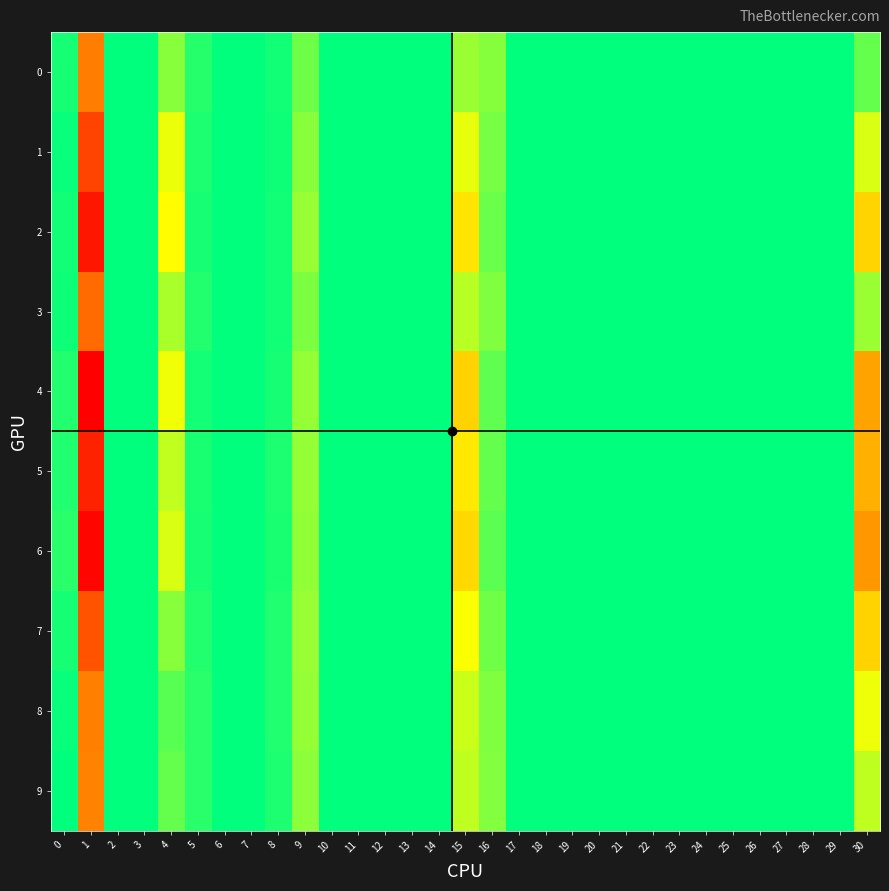

Reading right to left, what are all the values shown in this chart?

0: 30=0.0	29=0.0	28=0.0	27=0.0	26=0.0	25=0.0	24=0.0	23=0.0	22=0.0	21=0.0	20=0.0	19=0.0	18=0.0	17=0.0	16=-0.0	15=-0.0	14=0.0	13=0.0	12=0.0	11=0.0	10=0.0	9=-0.0	8=-0.0	7=0.0	6=0.0	5=0.0	4=0.0	3=0.0	2=0.0	1=0.1	0=-0.0
1: 30=0.0	29=0.0	28=0.0	27=0.0	26=0.0	25=0.0	24=0.0	23=0.0	22=0.0	21=0.0	20=0.0	19=0.0	18=0.0	17=0.0	16=-0.0	15=-0.0	14=0.0	13=0.0	12=0.0	11=0.0	10=0.0	9=-0.0	8=-0.0	7=0.0	6=0.0	5=0.0	4=0.0	3=0.0	2=0.0	1=0.1	0=-0.0
2: 30=0.0	29=0.0	28=0.0	27=0.0	26=0.0	25=0.0	24=0.0	23=0.0	22=0.0	21=0.0	20=0.0	19=0.0	18=0.0	17=0.0	16=-0.0	15=-0.0	14=0.0	13=0.0	12=0.0	11=0.0	10=0.0	9=-0.0	8=-0.0	7=0.0	6=0.0	5=0.0	4=0.0	3=0.0	2=0.0	1=0.1	0=0.0
3: 30=0.0	29=0.0	28=0.0	27=0.0	26=0.0	25=0.0	24=0.0	23=0.0	22=0.0	21=0.0	20=0.0	19=0.0	18=0.0	17=0.0	16=-0.0	15=-0.0	14=0.0	13=0.0	12=0.0	11=0.0	10=0.0	9=-0.0	8=-0.0	7=0.0	6=0.0	5=0.0	4=0.0	3=0.0	2=0.0	1=0.1	0=-0.0
4: 30=0.1	29=0.0	28=0.0	27=0.0	26=0.0	25=0.0	24=0.0	23=0.0	22=0.0	21=0.0	20=0.0	19=0.0	18=0.0	17=0.0	16=-0.0	15=-0.0	14=0.0	13=0.0	12=0.0	11=0.0	10=0.0	9=-0.0	8=-0.0	7=0.0	6=0.0	5=0.0	4=0.0	3=0.0	2=0.0	1=0.1	0=0.0
5: 30=0.1	29=0.0	28=0.0	27=0.0	26=0.0	25=0.0	24=0.0	23=0.0	22=0.0	21=0.0	20=0.0	19=0.0	18=0.0	17=0.0	16=-0.0	15=-0.0	14=0.0	13=0.0	12=0.0	11=0.0	10=0.0	9=-0.0	8=-0.0	7=0.0	6=0.0	5=0.0	4=0.0	3=0.0	2=0.0	1=0.1	0=0.0
6: 30=0.1	29=0.0	28=0.0	27=0.0	26=0.0	25=0.0	24=0.0	23=0.0	22=0.0	21=0.0	20=0.0	19=0.0	18=0.0	17=0.0	16=-0.0	15=-0.0	14=0.0	13=0.0	12=0.0	11=0.0	10=0.0	9=-0.0	8=-0.0	7=0.0	6=0.0	5=0.0	4=0.0	3=0.0	2=0.0	1=0.1	0=0.0
7: 30=0.0	29=0.0	28=0.0	27=0.0	26=0.0	25=0.0	24=0.0	23=0.0	22=0.0	21=0.0	20=0.0	19=0.0	18=0.0	17=0.0	16=-0.0	15=-0.0	14=0.0	13=0.0	12=0.0	11=0.0	10=0.0	9=-0.0	8=-0.0	7=0.0	6=0.0	5=0.0	4=0.0	3=0.0	2=0.0	1=0.1	0=0.0
8: 30=0.0	29=0.0	28=0.0	27=0.0	26=0.0	25=0.0	24=0.0	23=0.0	22=0.0	21=0.0	20=0.0	19=0.0	18=0.0	17=0.0	16=-0.0	15=-0.0	14=0.0	13=0.0	12=0.0	11=0.0	10=0.0	9=-0.0	8=-0.0	7=0.0	6=0.0	5=0.0	4=0.0	3=0.0	2=0.0	1=0.1	0=0.0
9: 30=0.0	29=0.0	28=0.0	27=0.0	26=0.0	25=0.0	24=0.0	23=0.0	22=0.0	21=0.0	20=0.0	19=0.0	18=0.0	17=0.0	16=-0.0	15=-0.0	14=0.0	13=0.0	12=0.0	11=0.0	10=0.0	9=-0.0	8=-0.0	7=0.0	6=0.0	5=0.0	4=0.0	3=0.0	2=0.0	1=0.1	0=-0.0